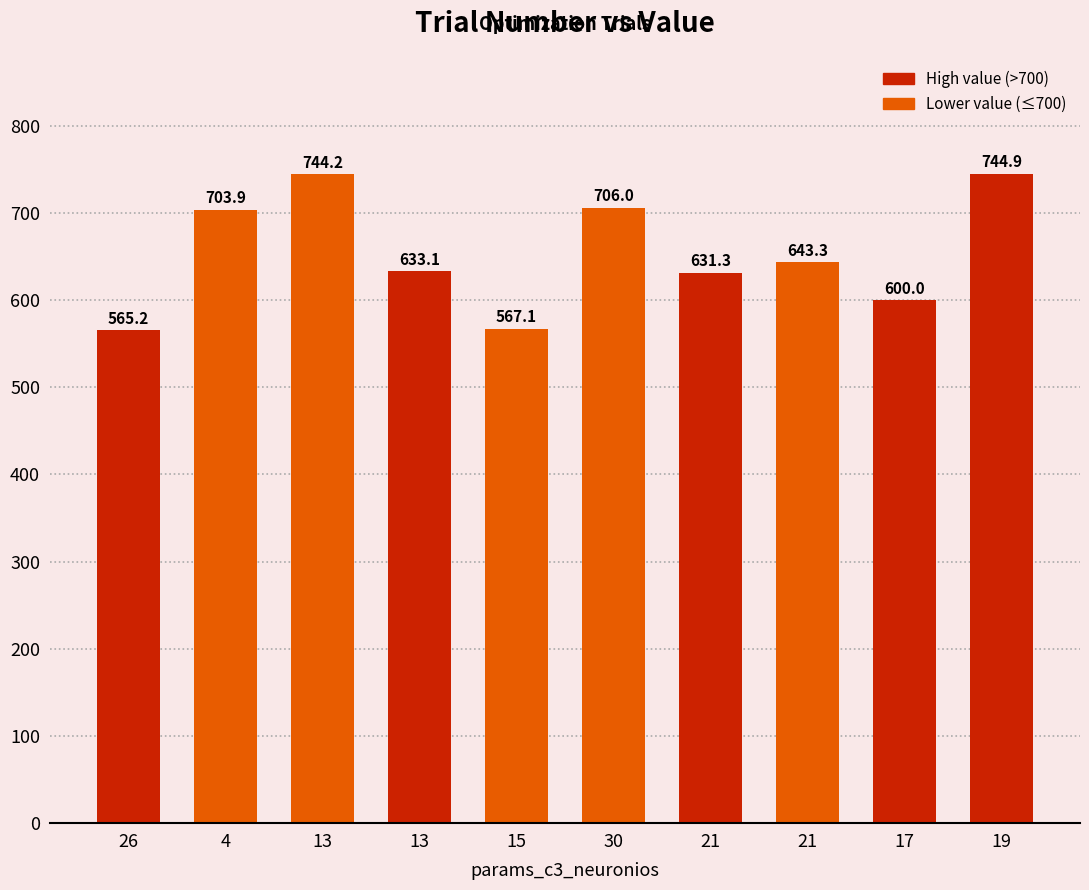

What is the difference between the maximum and minimum values?

179.7